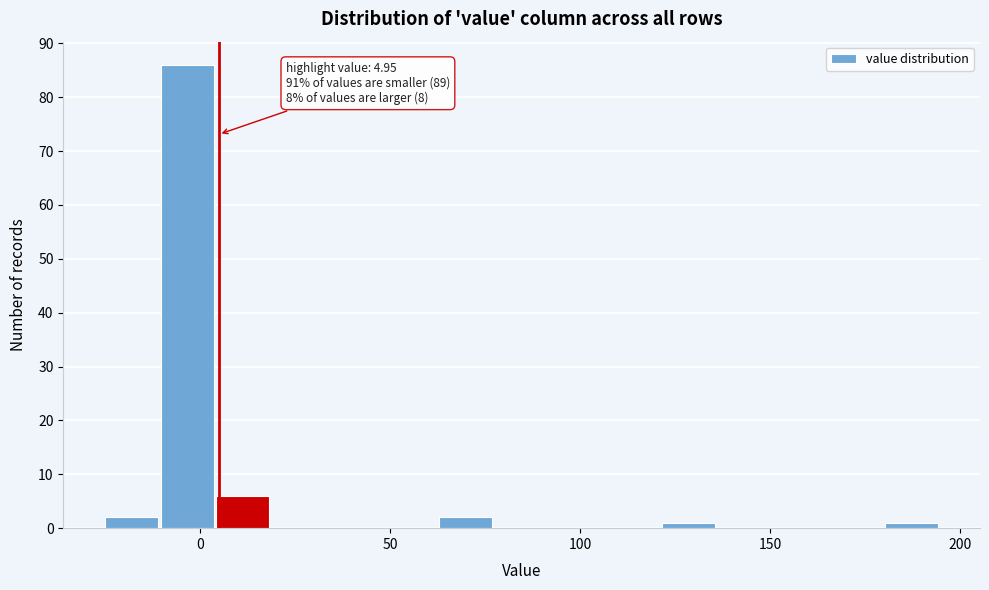

Around what value on the x-axis is the tallest bar? Give the approximate position of its centre, as read against the axis.

-5